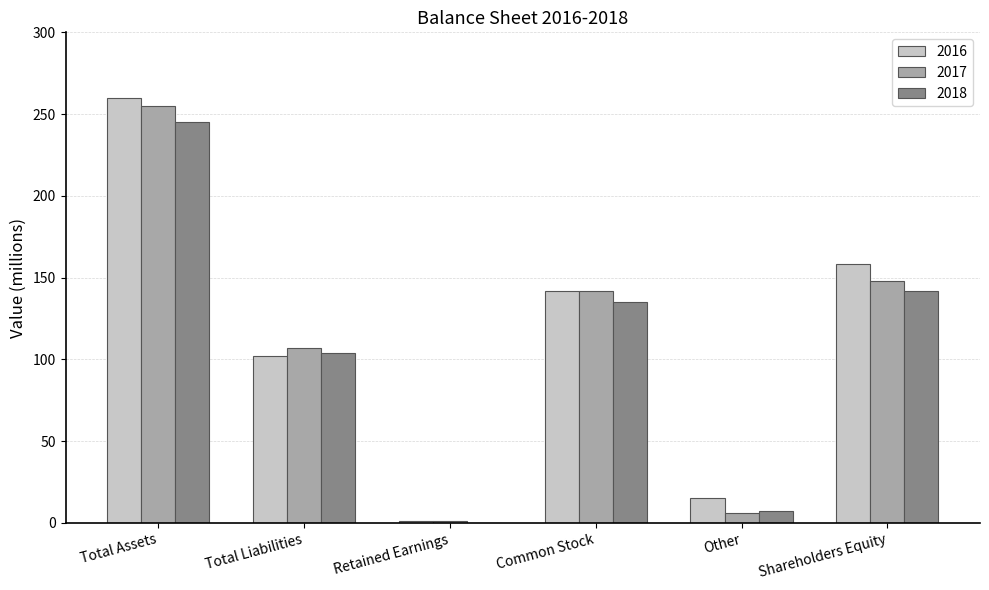

What is the sum of all 2018 values?

633